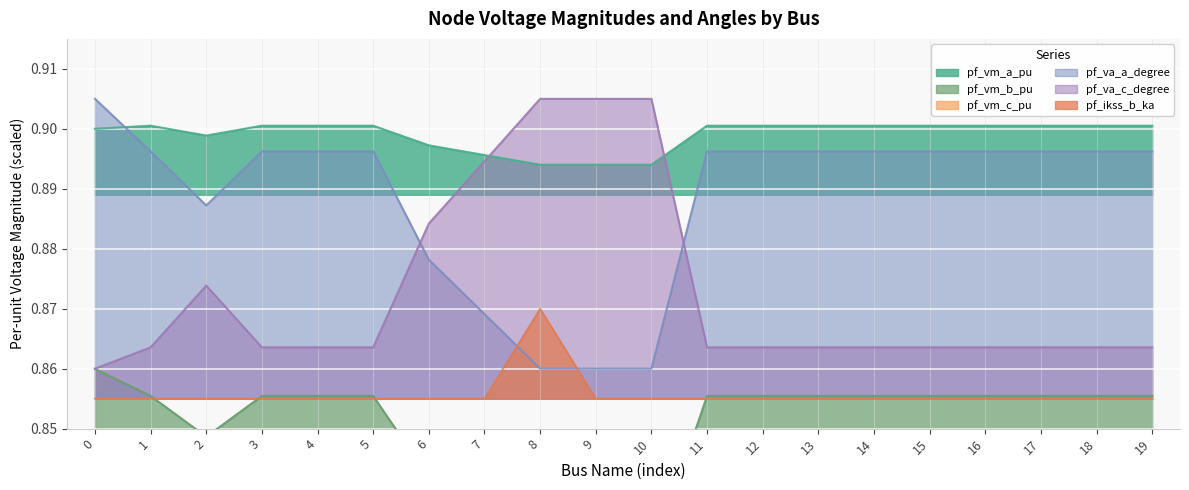

In pf_vm_b_pu, how many points are lower than both neighbors (excluding endpoints)?

2